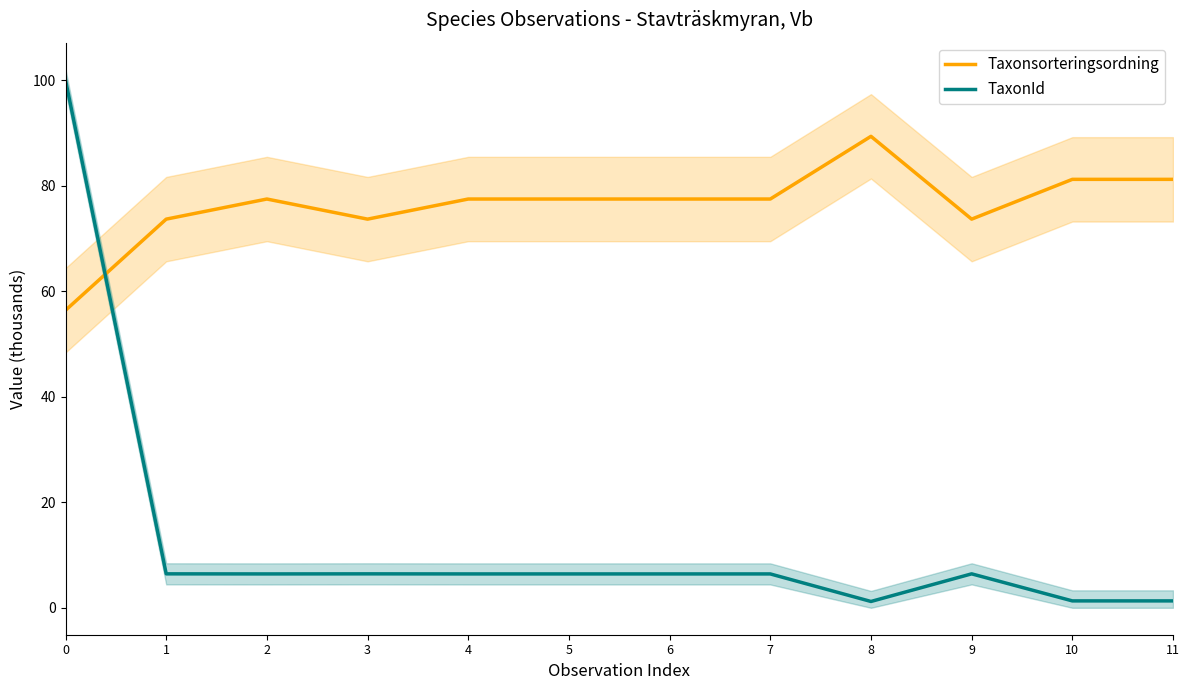

Reading left to right, transcribe all the data shown in this chart.

Taxonsorteringsordning: 56.4	73.7	77.5	73.7	77.5	77.5	77.5	77.5	89.4	73.7	81.2	81.2
TaxonId: 100.0	6.4	6.4	6.4	6.4	6.4	6.4	6.4	1.2	6.4	1.3	1.3